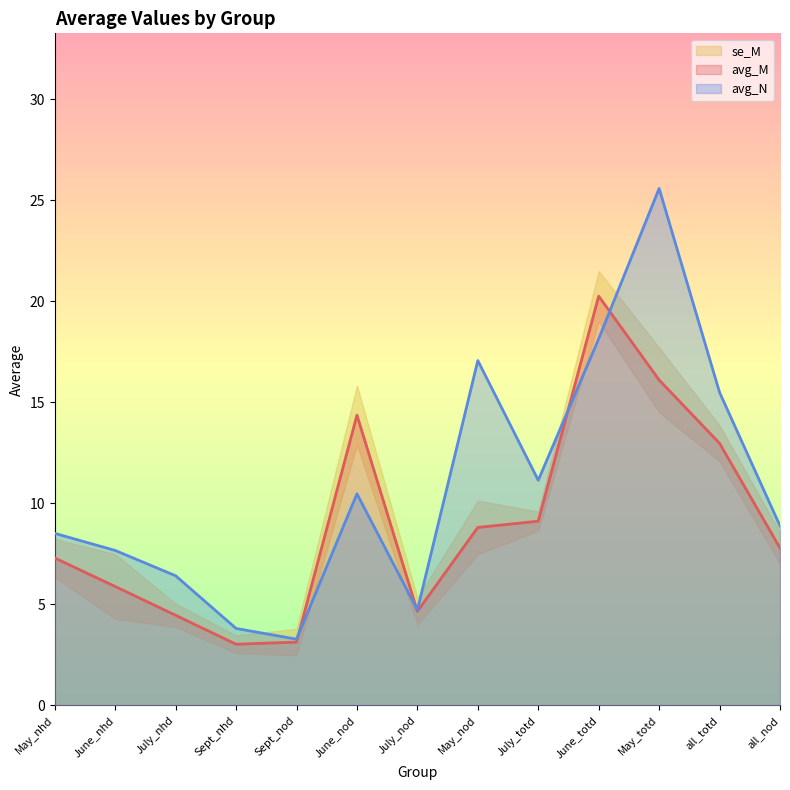

Where is the first local minimum for avg_M?

Sept_nhd